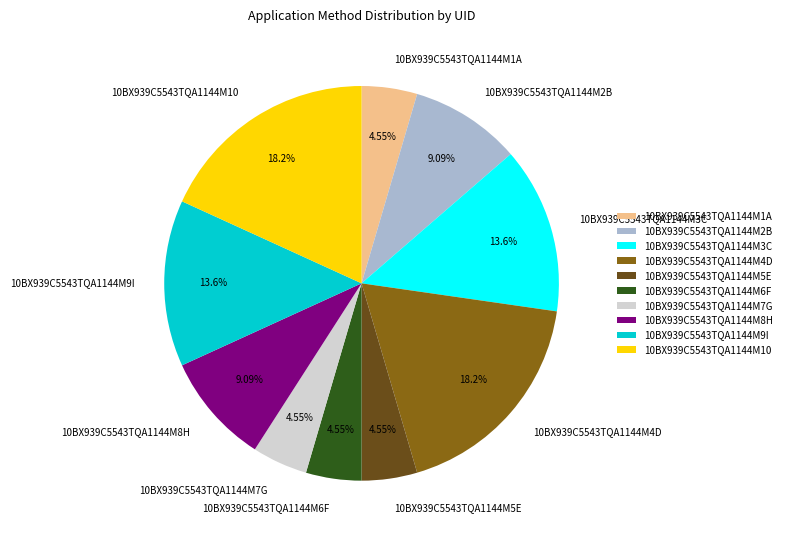

Which has a higher value, 10BX939C5543TQA1144M5E or 10BX939C5543TQA1144M10?

10BX939C5543TQA1144M10